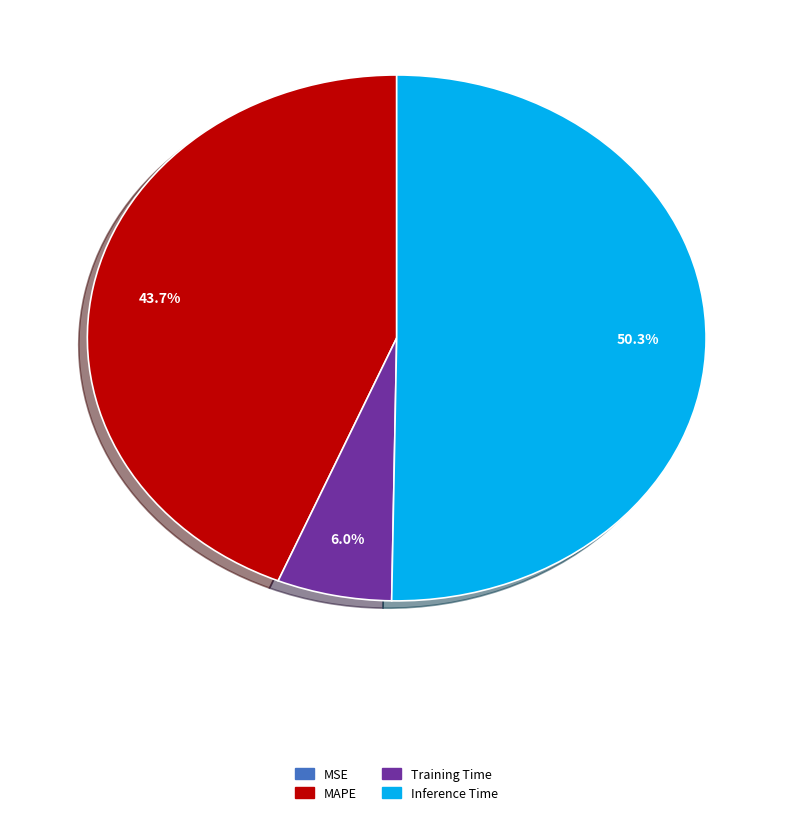

Does any single category account for the majority?

Yes